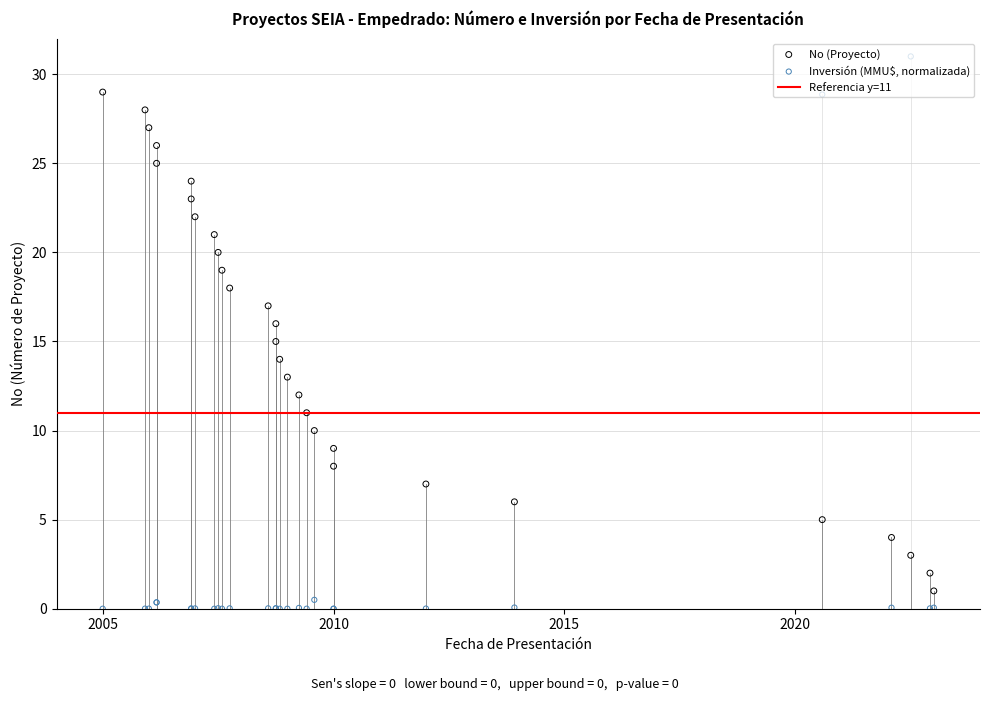

Which series contains the lowest Y value?

Inversión(MMU$)